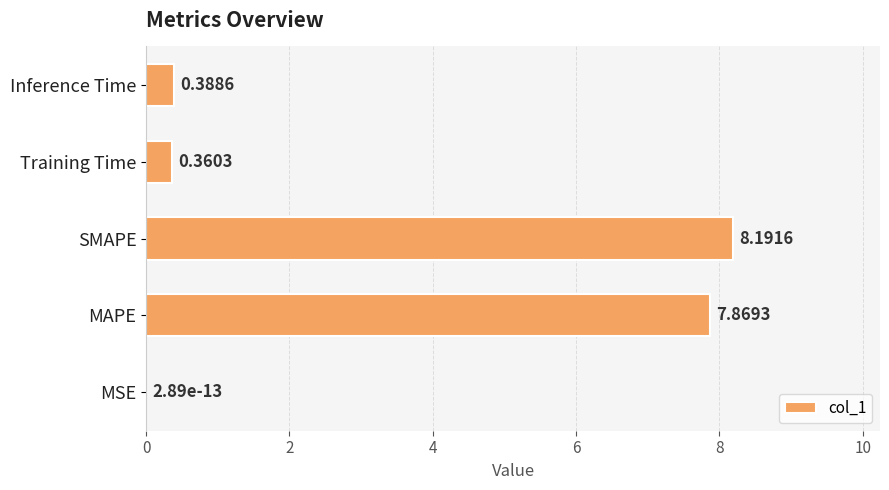

At which label is the value closest to 4?

Inference Time